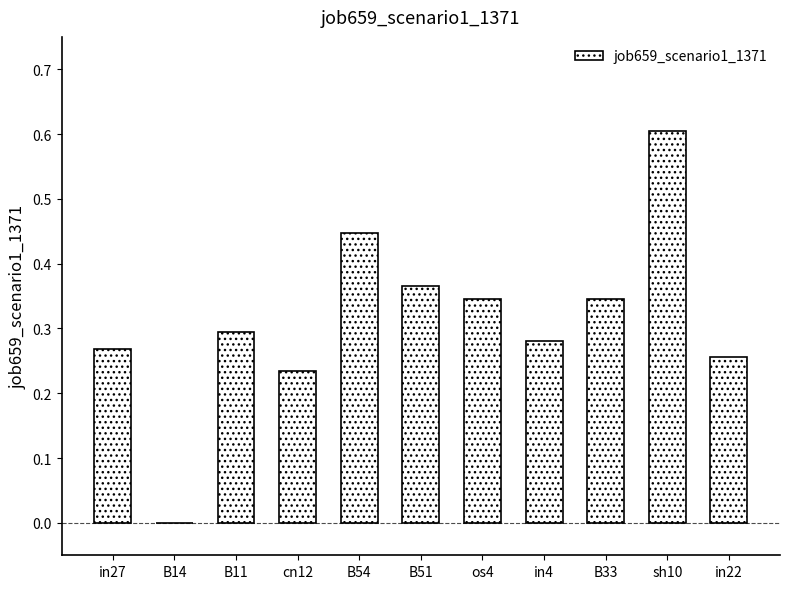

What is the sum of all values?

3.4